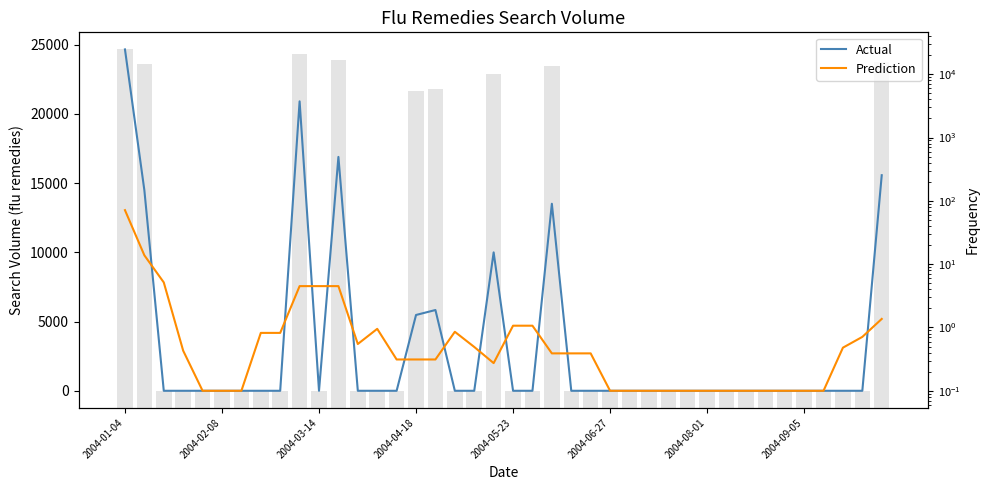

How many distinct data groups are displayed?

2